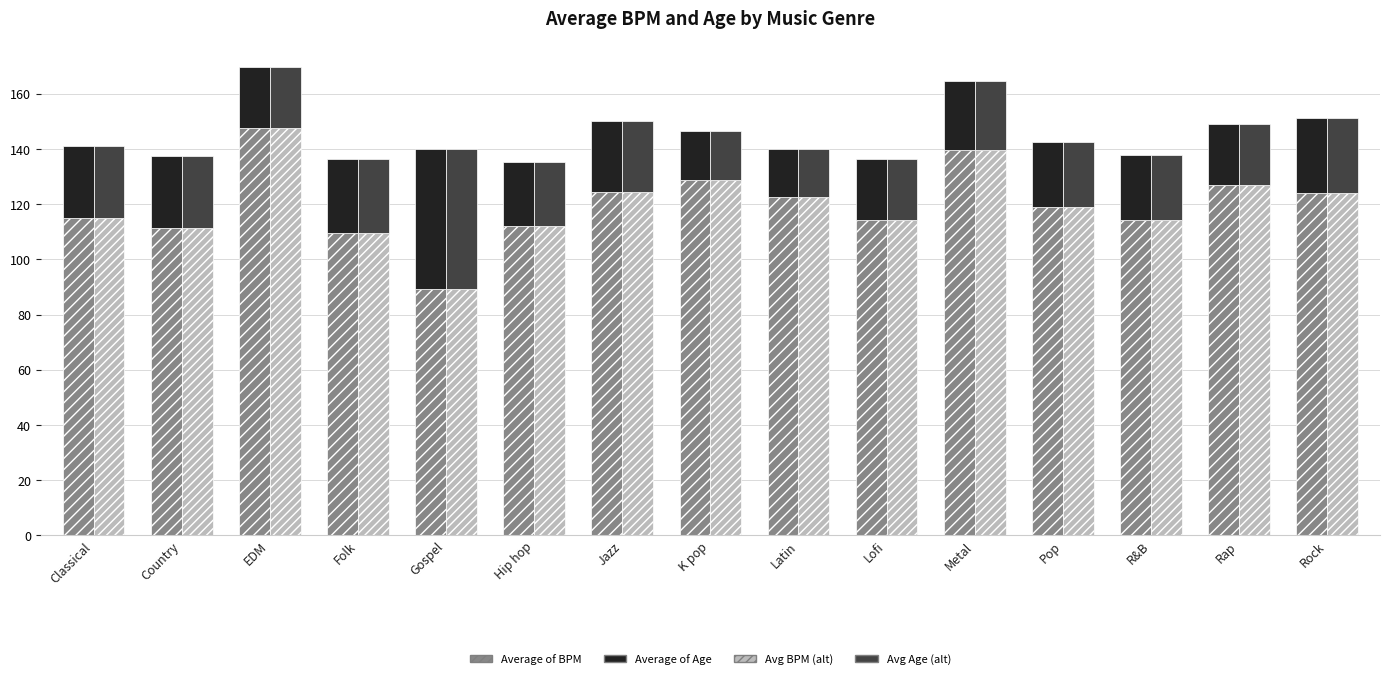

What is the difference between the Avg Age (alt) values at Country and Folk?

0.6